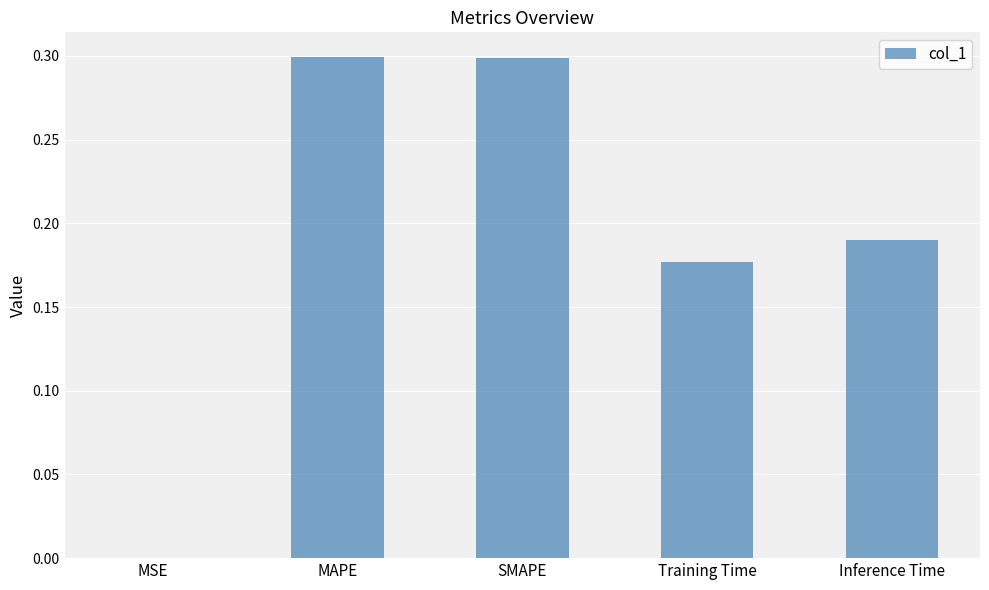

Is it true that the value at MSE is 0.0?

True